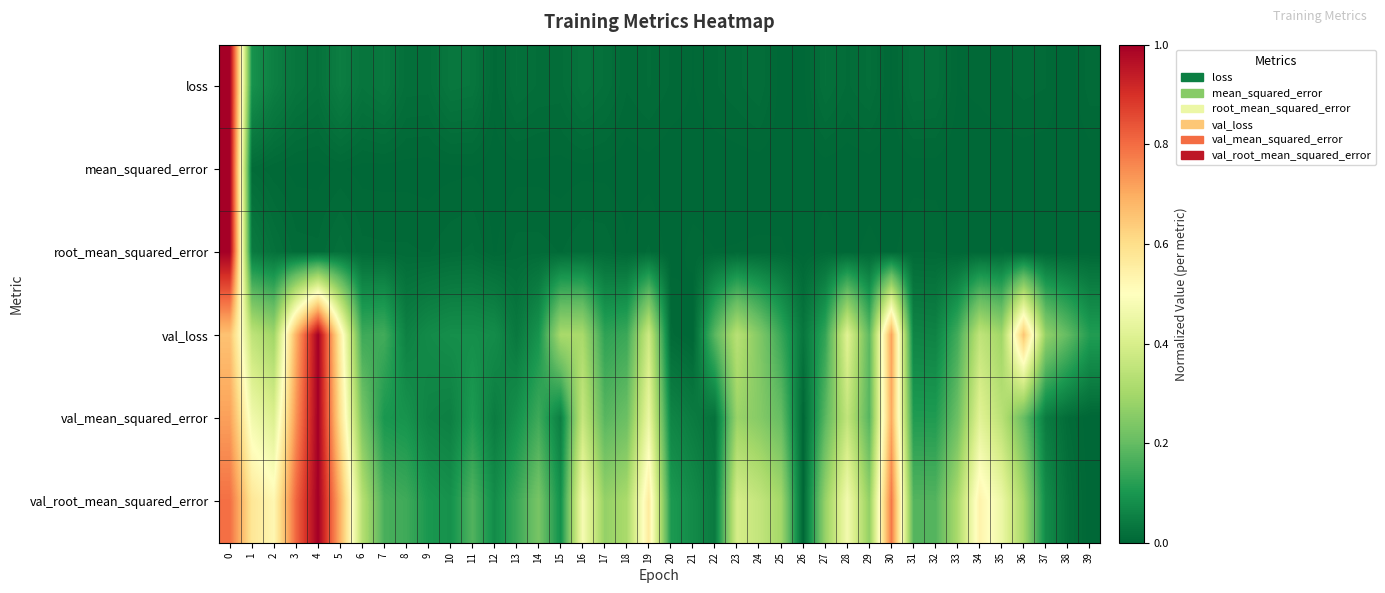

Which series has the largest range (max minus min)?

loss